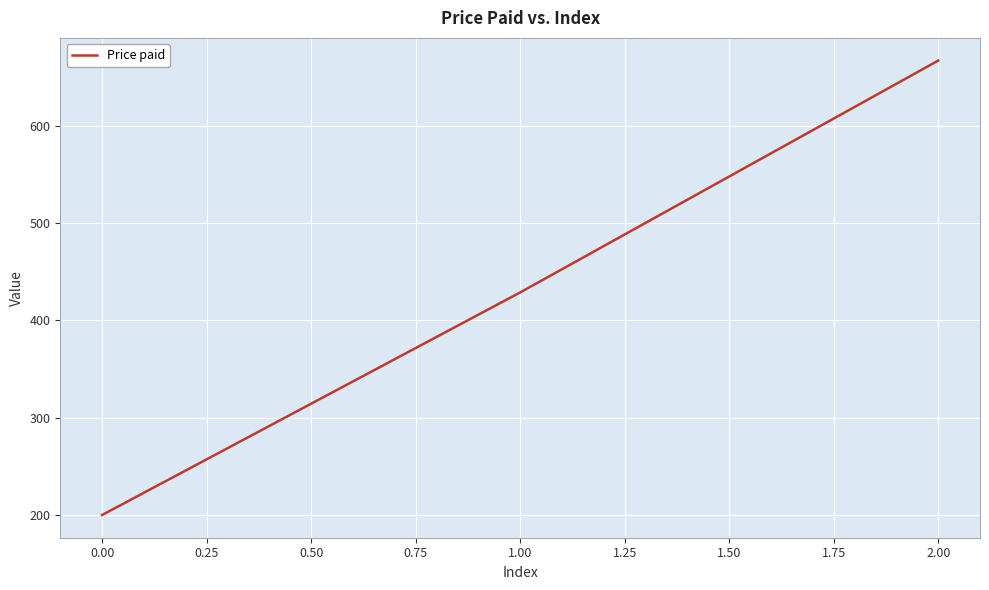

What is the greatest value displayed?

666.7